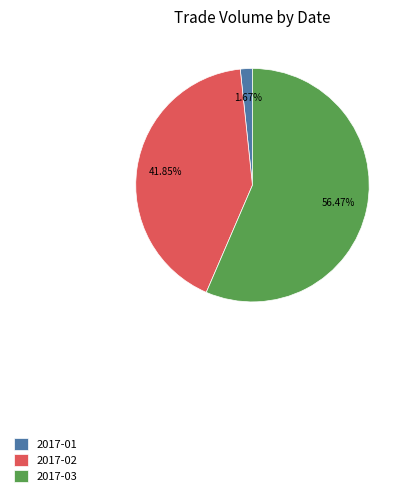

Is the sum of 2017-01 and 2017-03 greater than half?

Yes